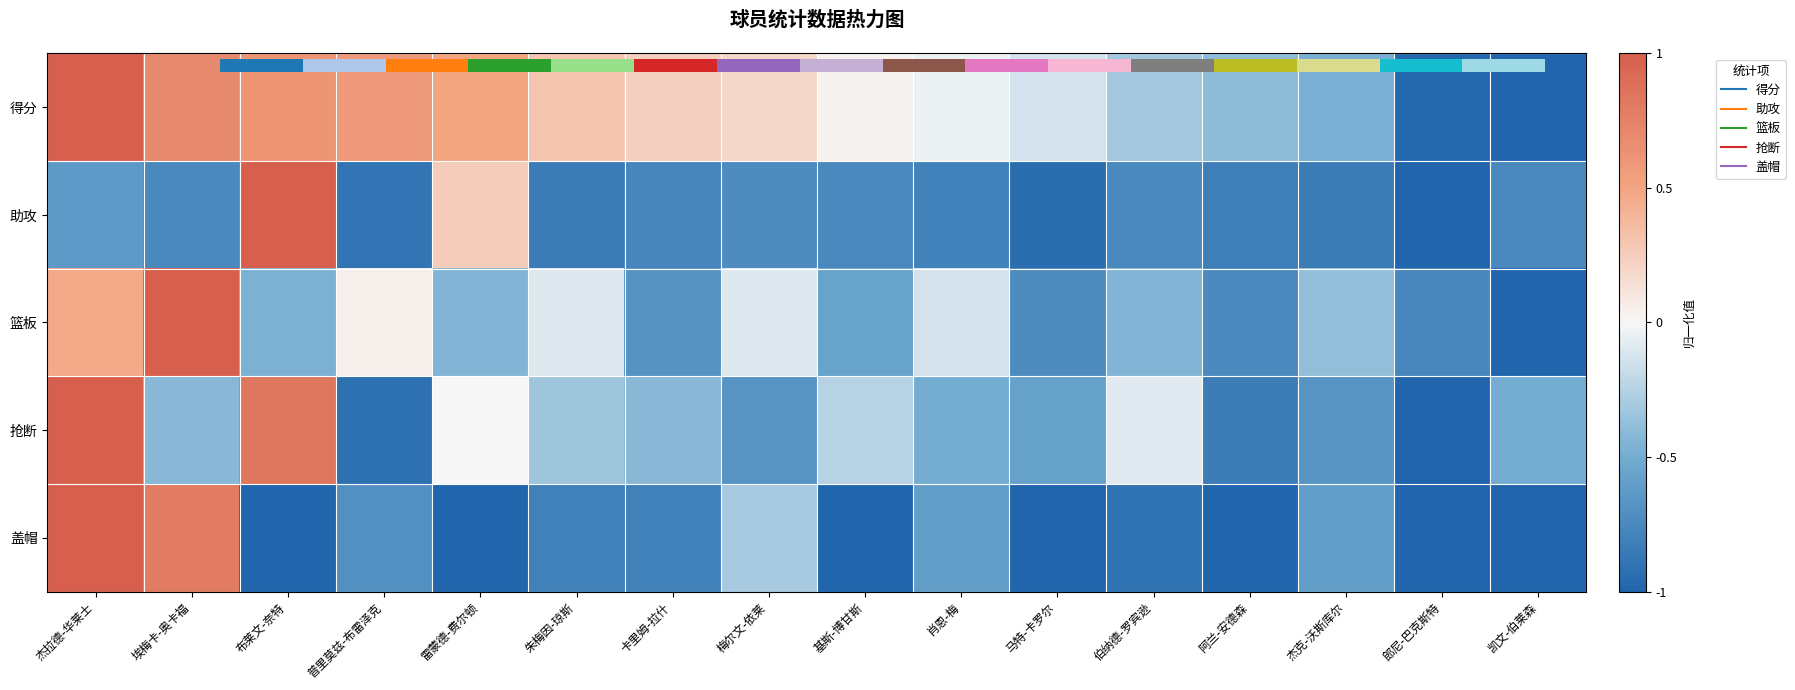

What is the greatest value displayed?

1.0